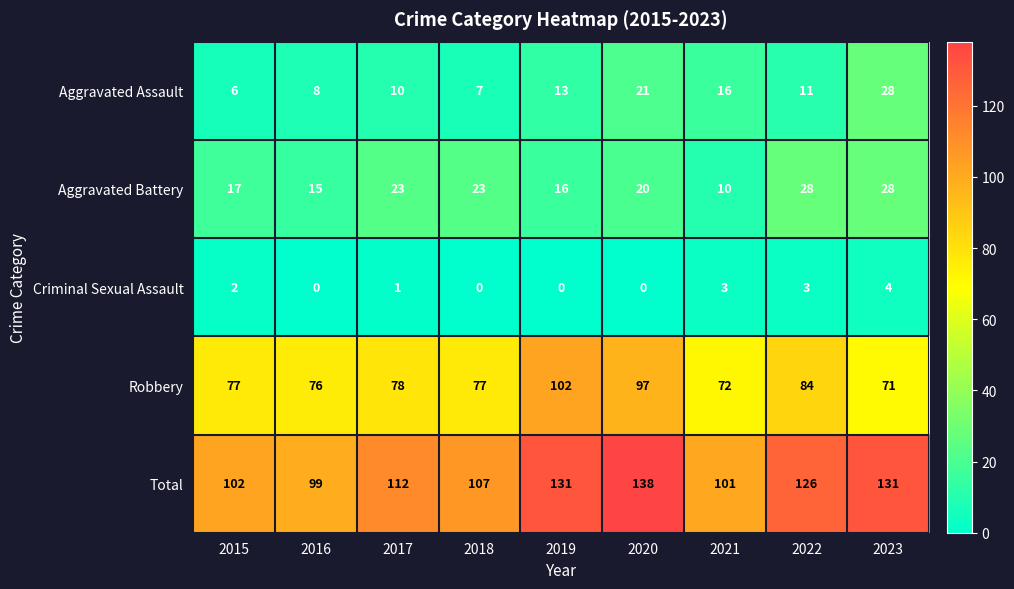

The value of Aggravated Battery at 2019 is 16. True or false?

True